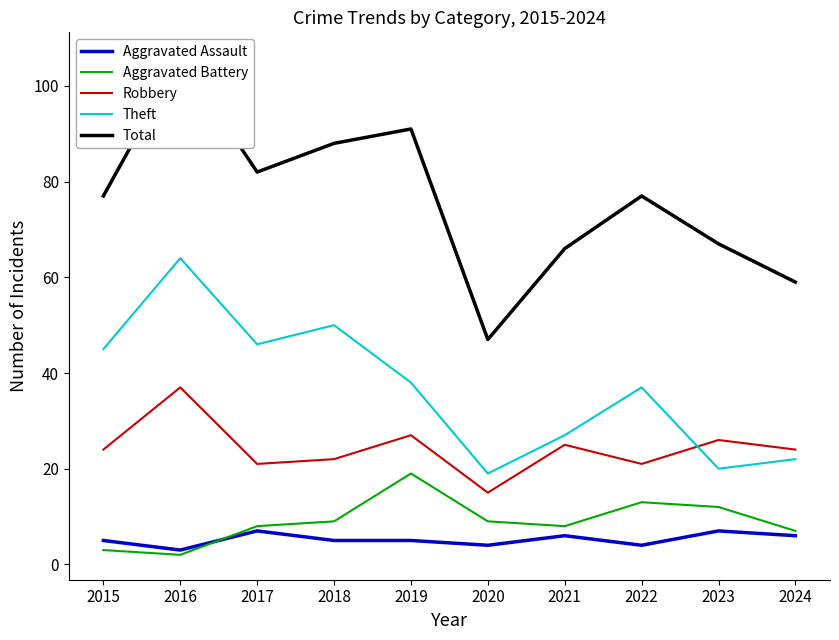

What are all the series names shown in the legend?

Aggravated Assault, Aggravated Battery, Robbery, Theft, Total